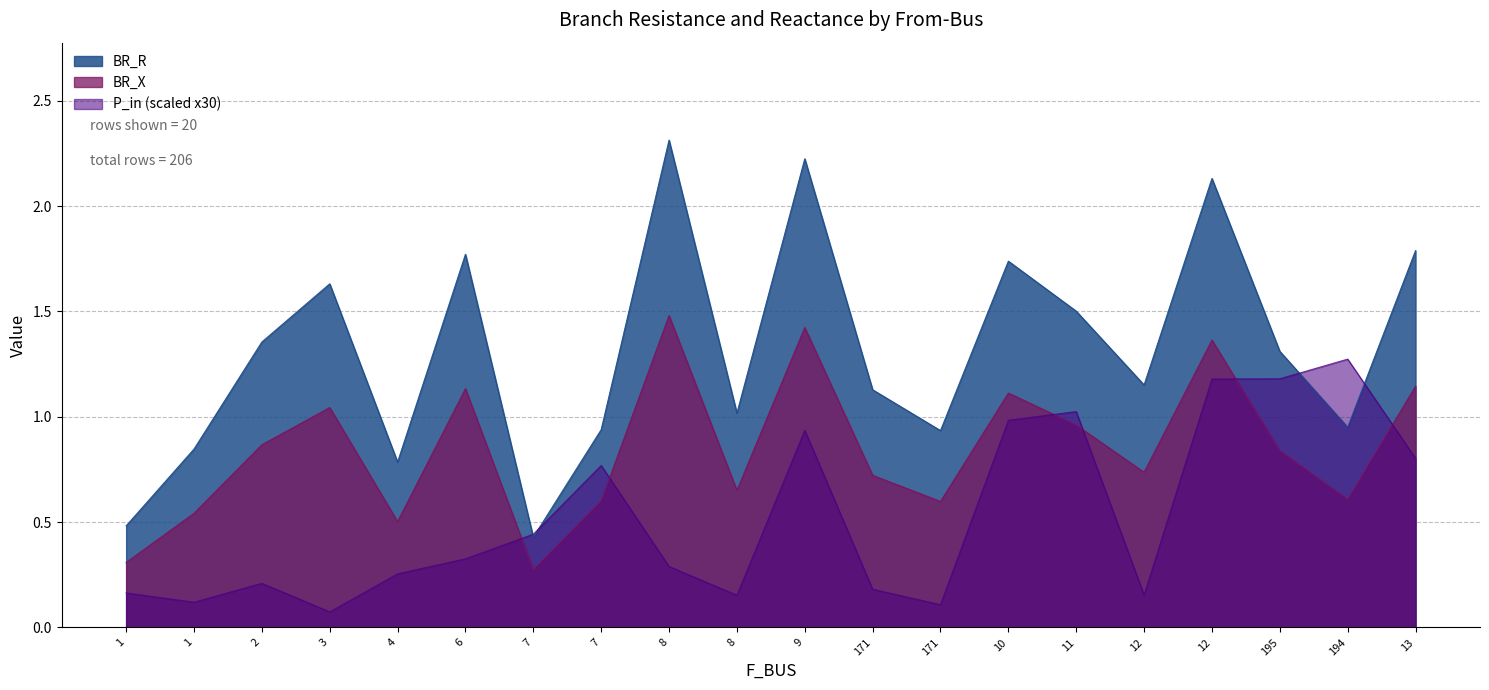

How many interior local peaks does the BR_X series have?

6